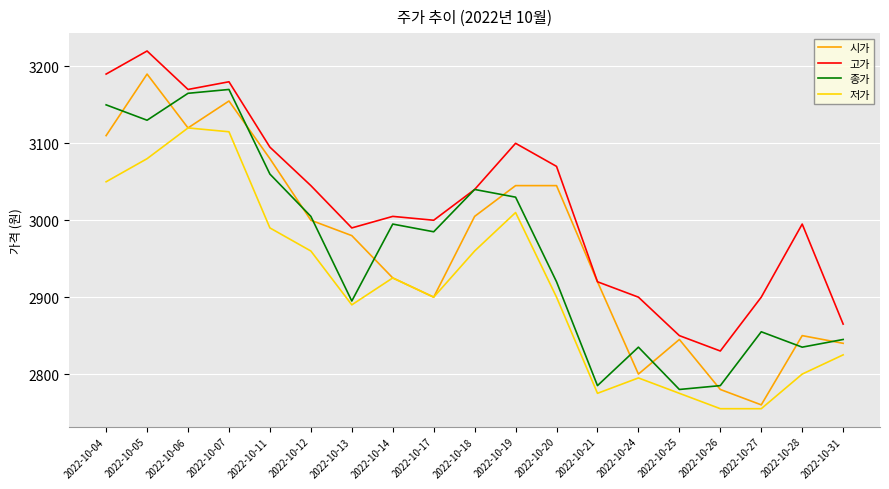

The 시가 series shows 1984 at 2022-10-07. True or false?

False